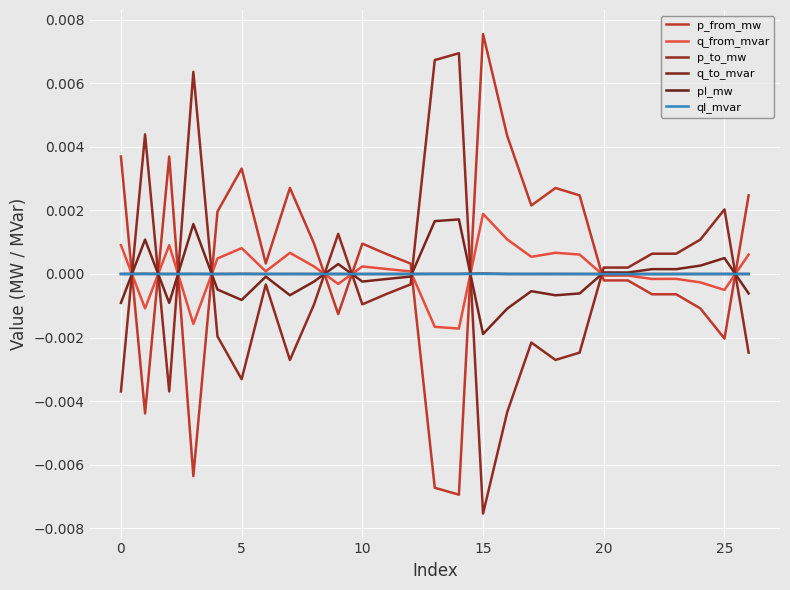

How many lines are shown in the chart?

6